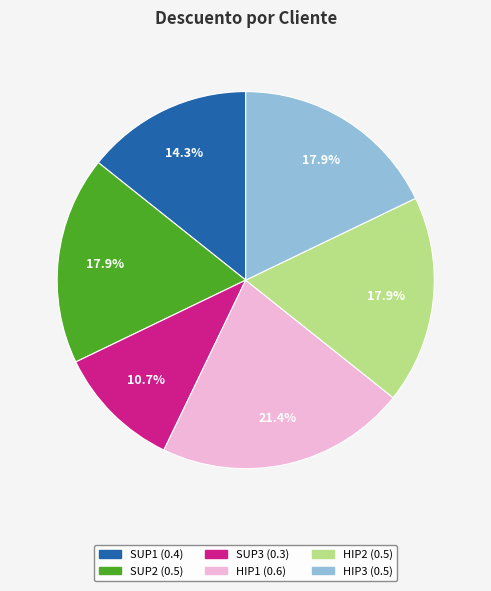

Do HIP1 and HIP2 together represent more than half of the pie?

No